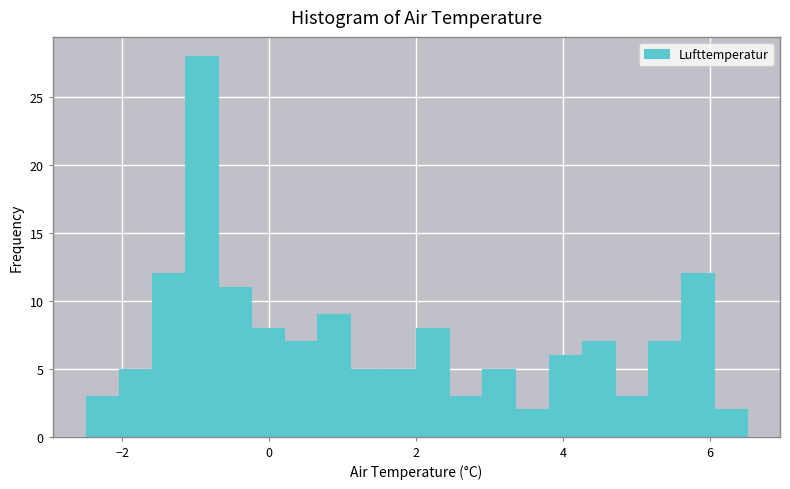

Read against the x-axis, roughly where is the centre of the tallest bar?

-1.0